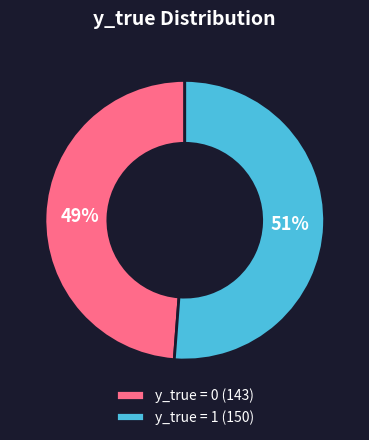

To the nearest percent, what is the difference between the largest and smallest slice percentages?

2%